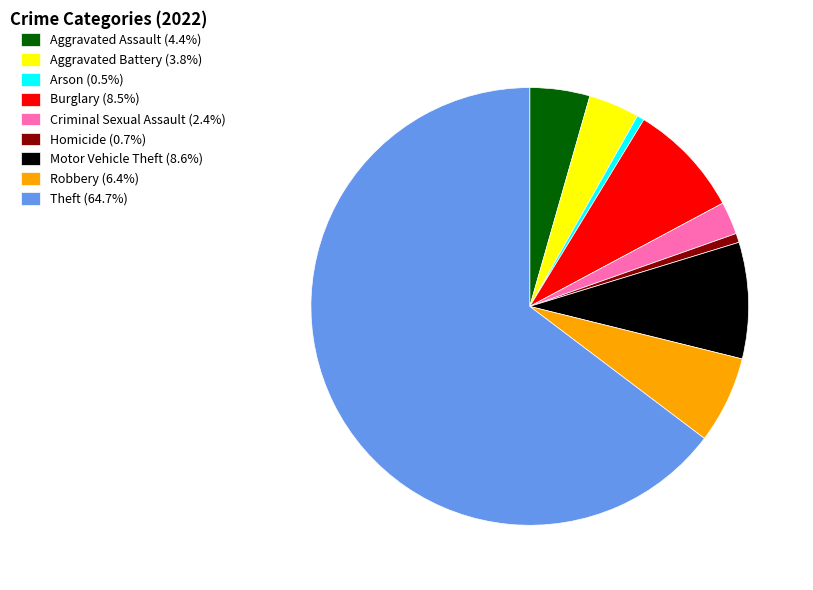

Which slice is the largest?

Theft